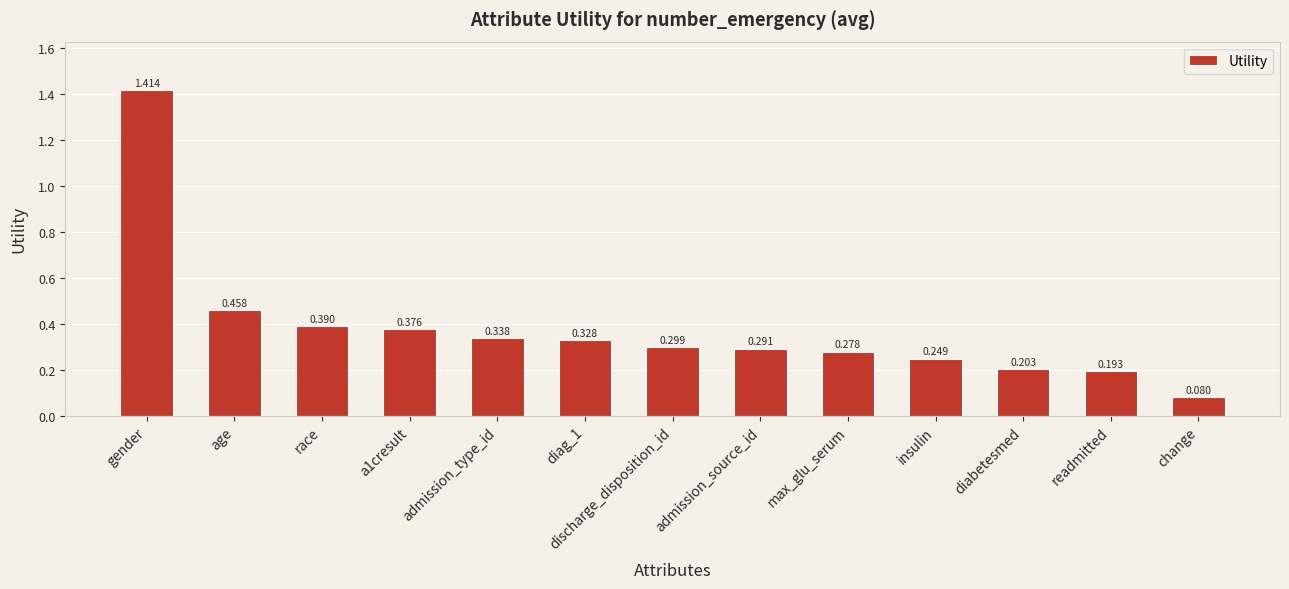

What is the label of the 8th bar from the right?

diag_1